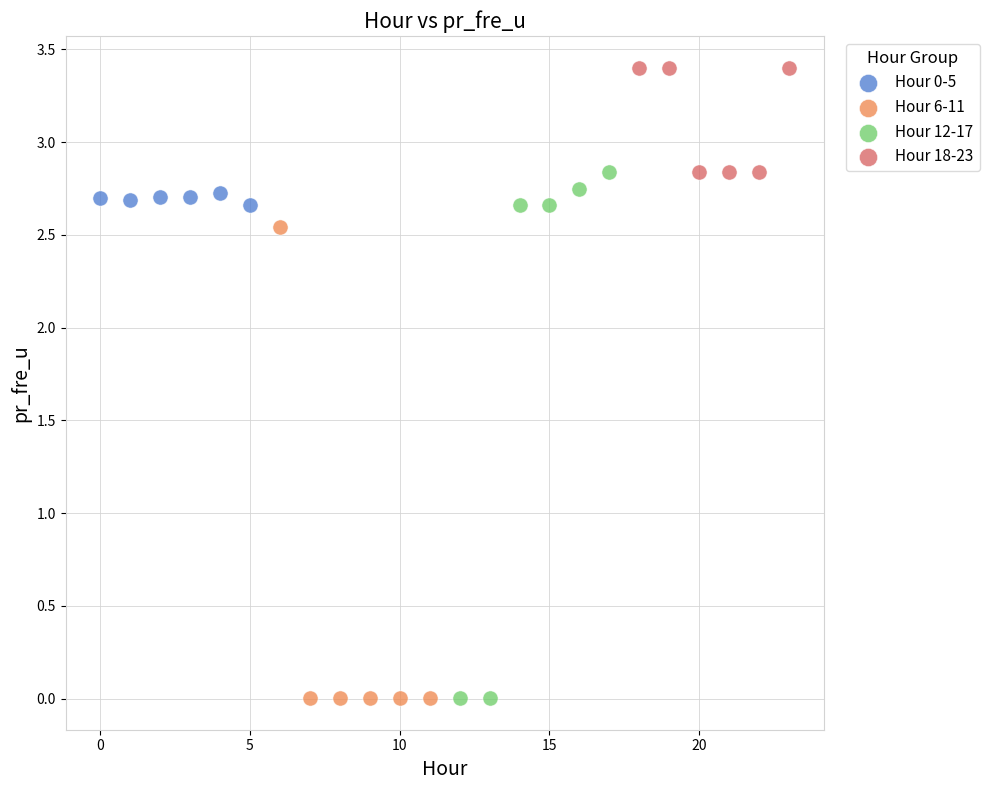

Which series contains the highest Y value?

Hour 18-23